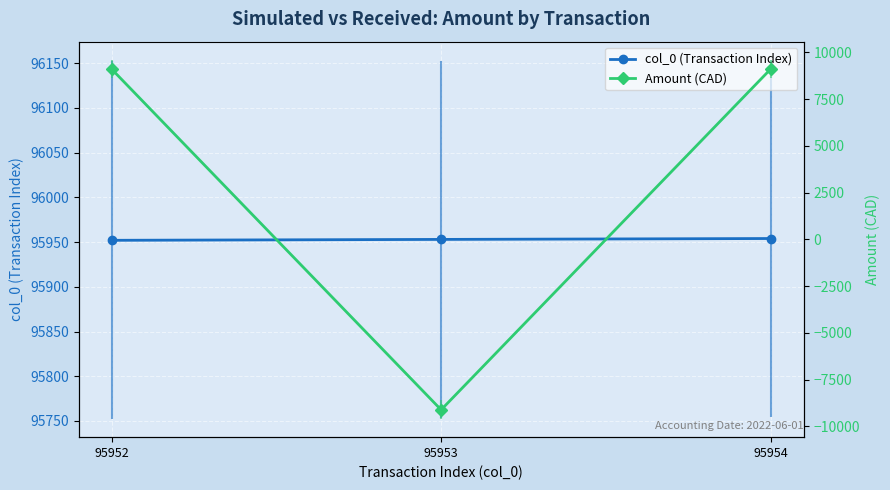

Reading left to right, what are all the values shown in this chart?

col_0 (Transaction Index): 95952=95952.0	95953=95953.0	95954=95954.0
Amount (CAD): 95952=9115.0	95953=-9115.0	95954=9115.0